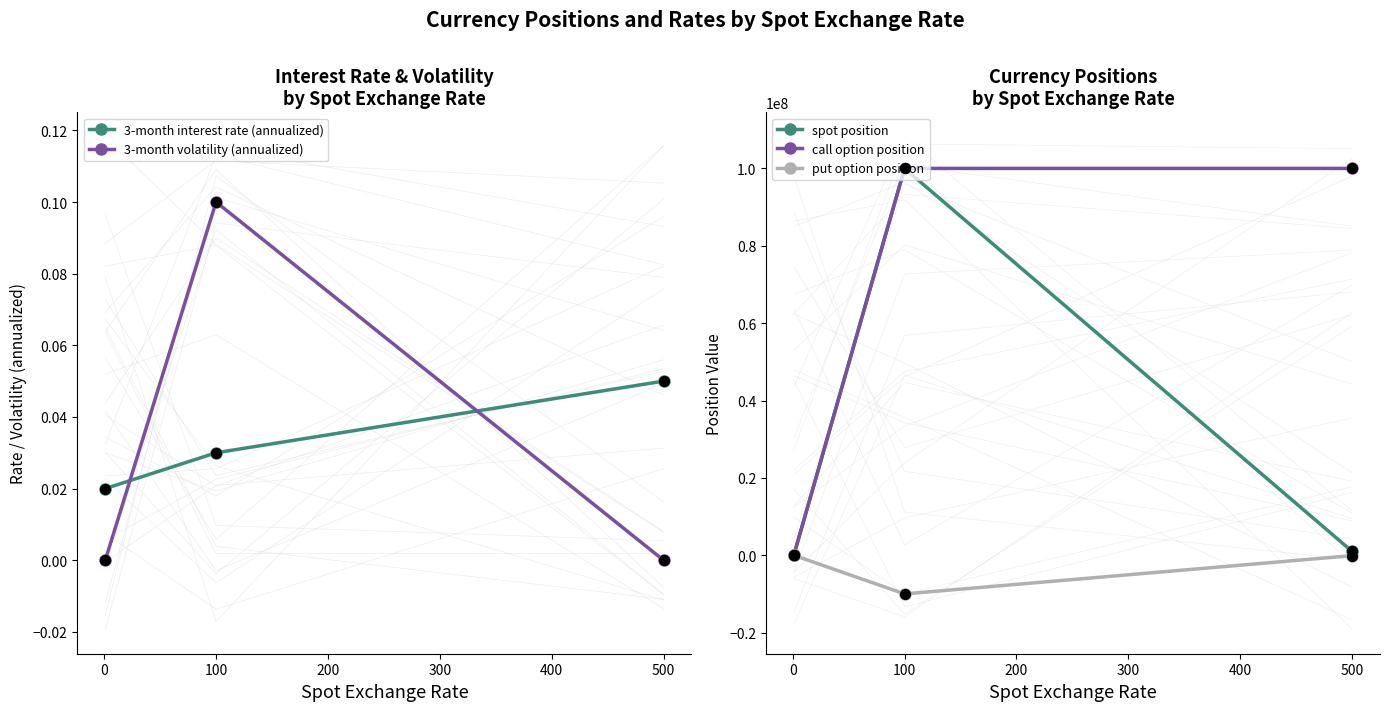

At how many categories does at least one series exceed -1763441?

3